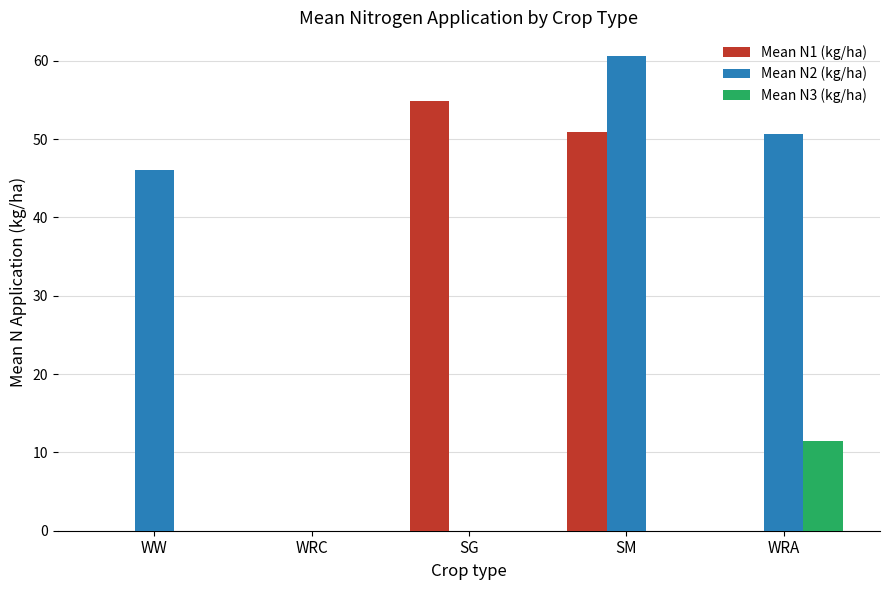

What is the sum of all Mean N2 (kg/ha) values?

157.2